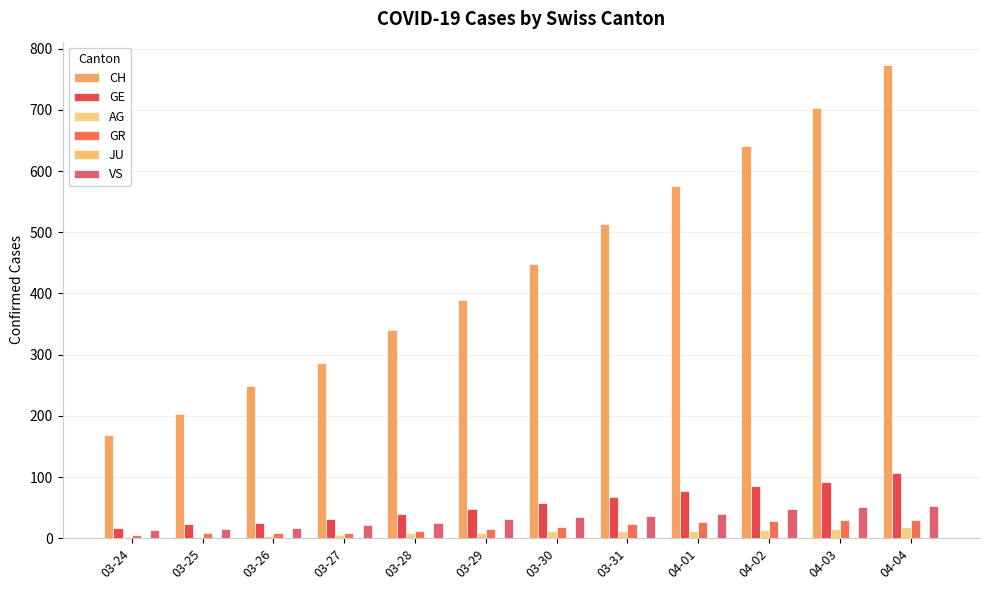

At which label does GE reach its minimum?

03-24